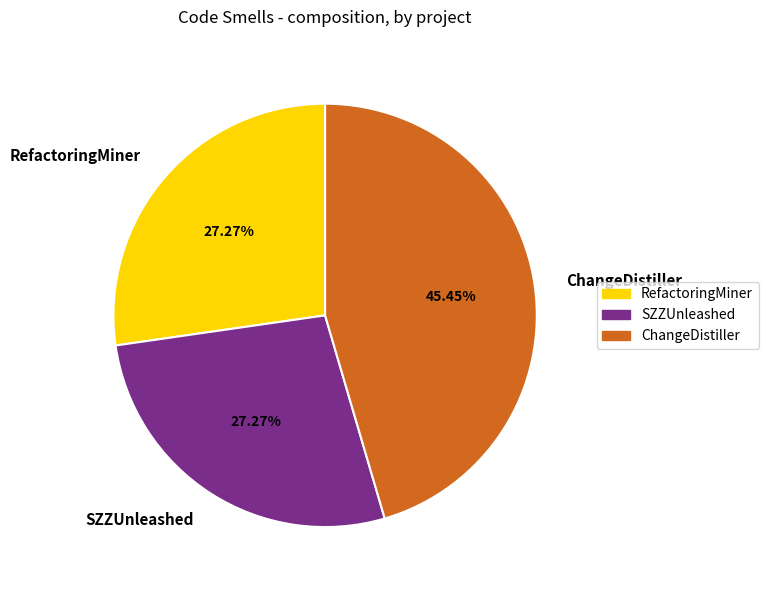

Which category has the biggest portion of the pie?

ChangeDistiller